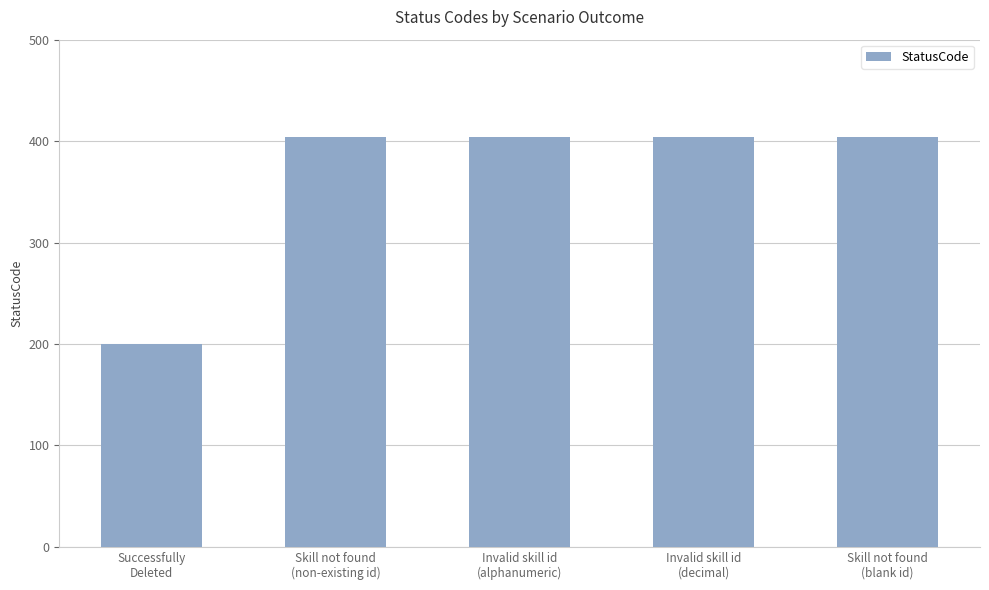

What is the maximum value shown in the chart?

404